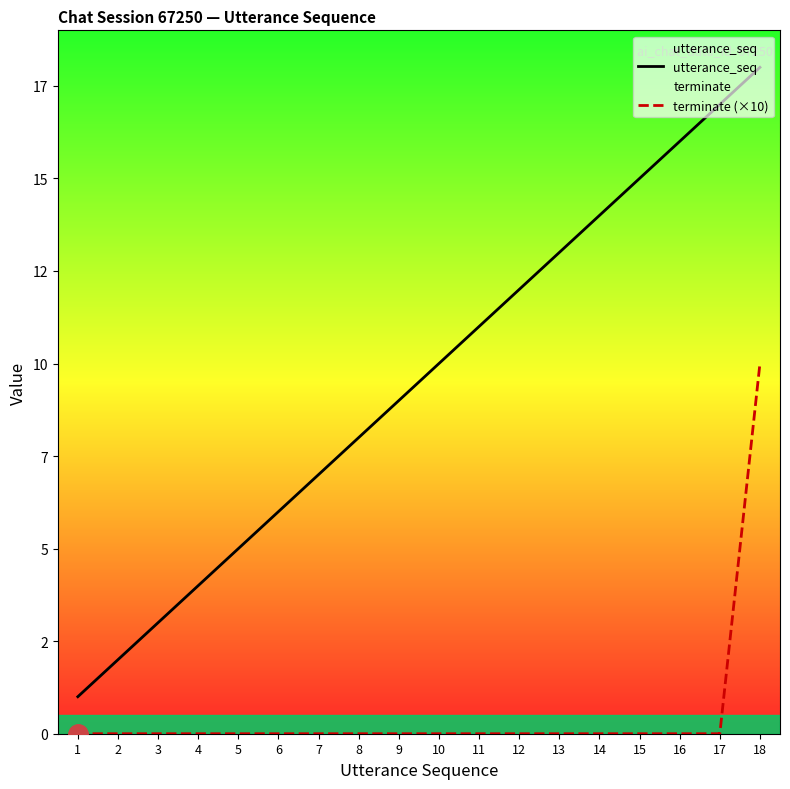

What is the maximum value for terminate (×10)?

10